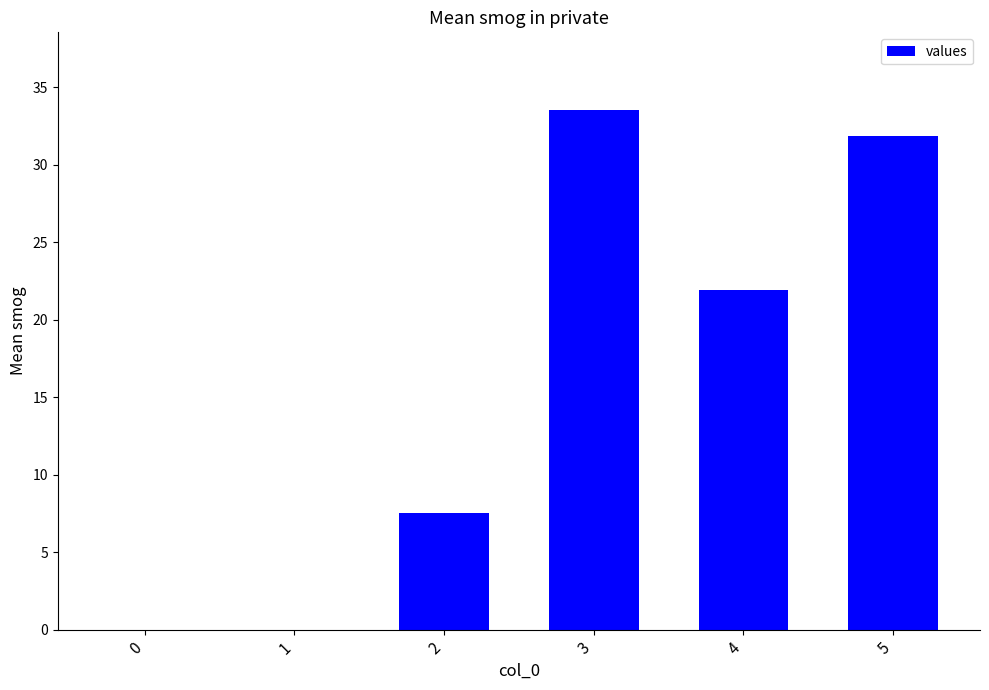

Which category has the highest value across all series?

3